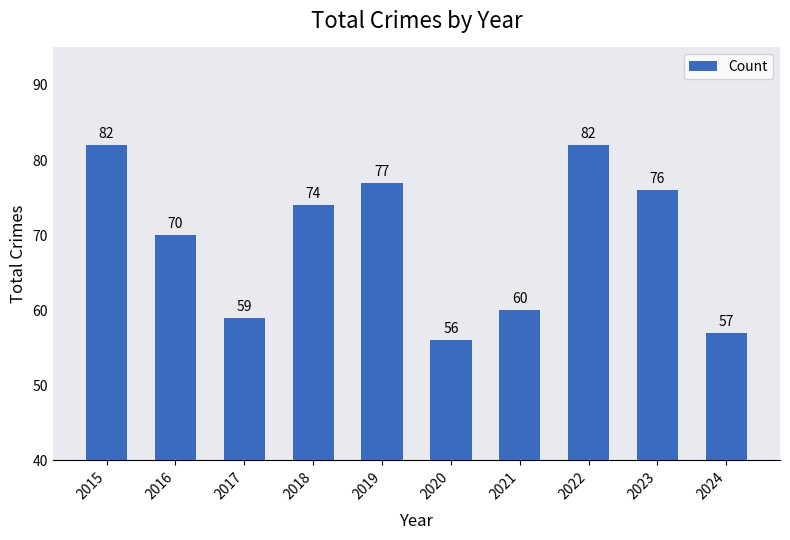

True or false: the data shows 21 at 2019.

False